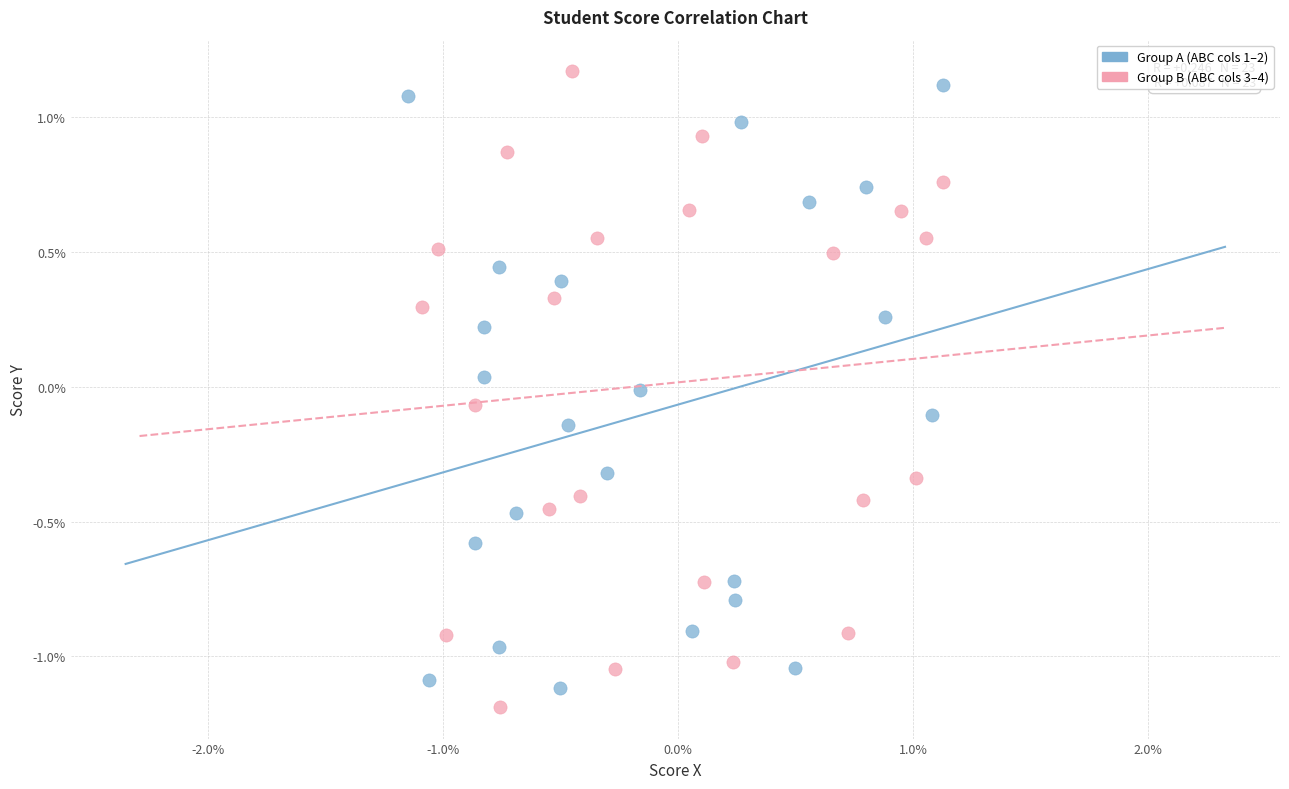

Which series reaches the maximum Y coordinate?

Group B (ABC cols 3–4)